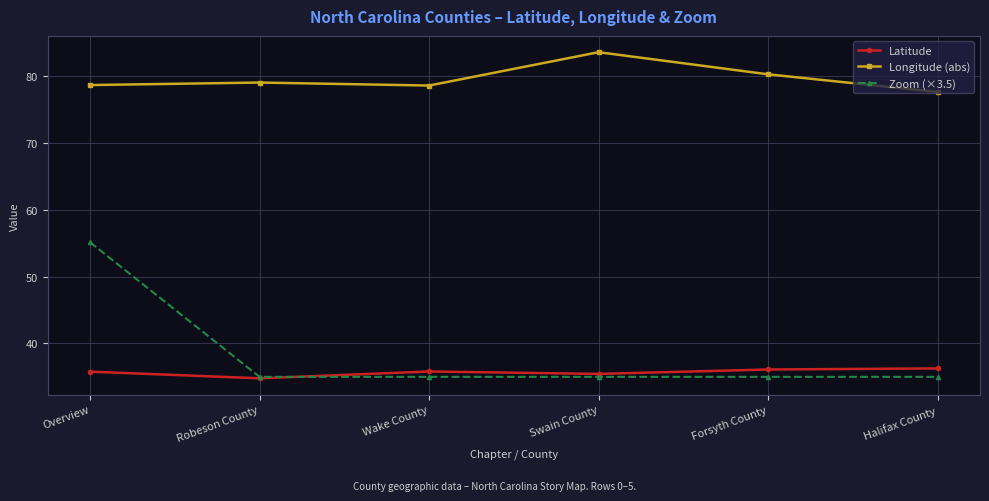

What is the highest value of the Zoom (×3.5) series?

55.1